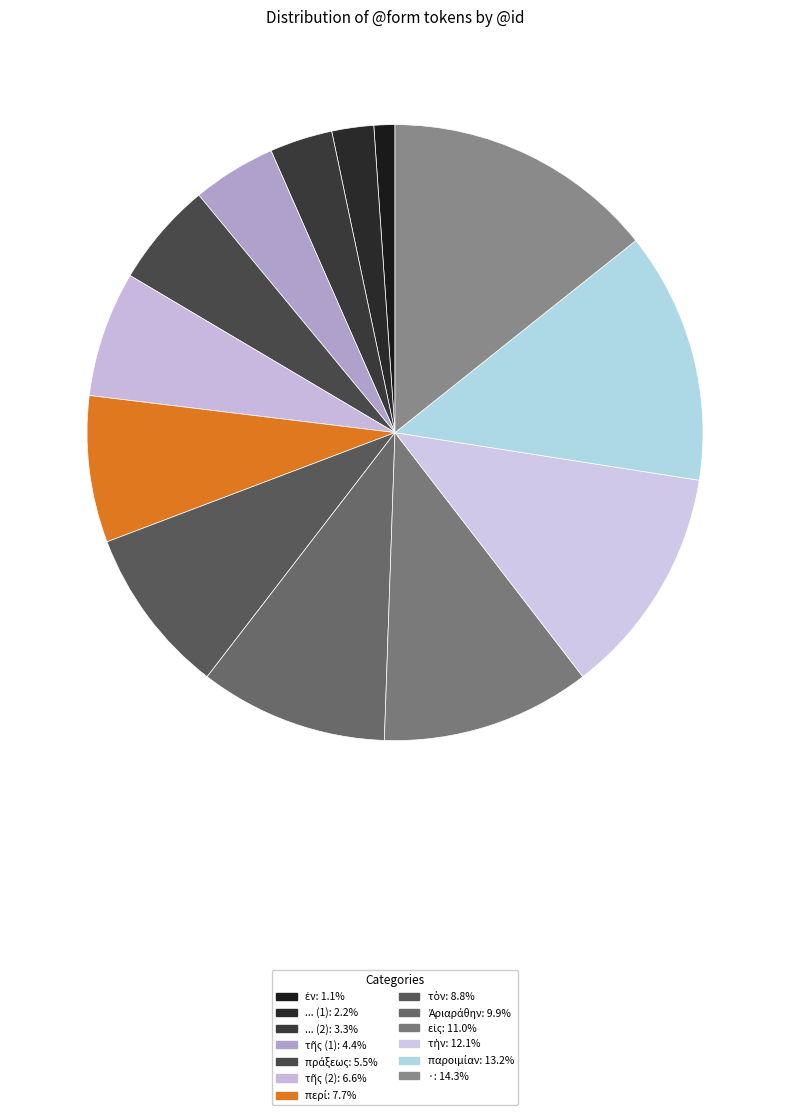

How many segments does this pie chart have?

13